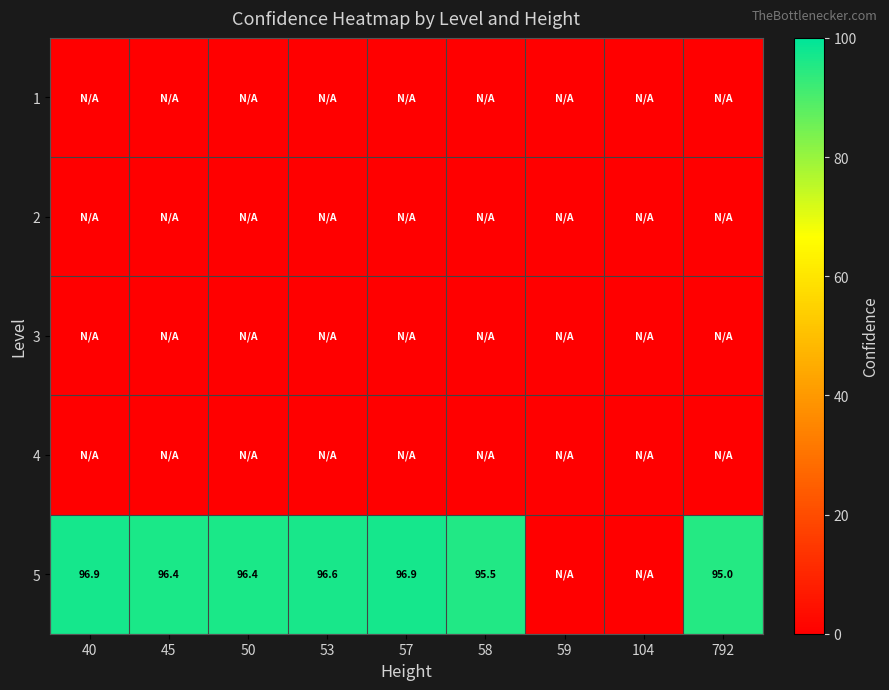

Is it true that 5 equals 96.9 at 40?

True